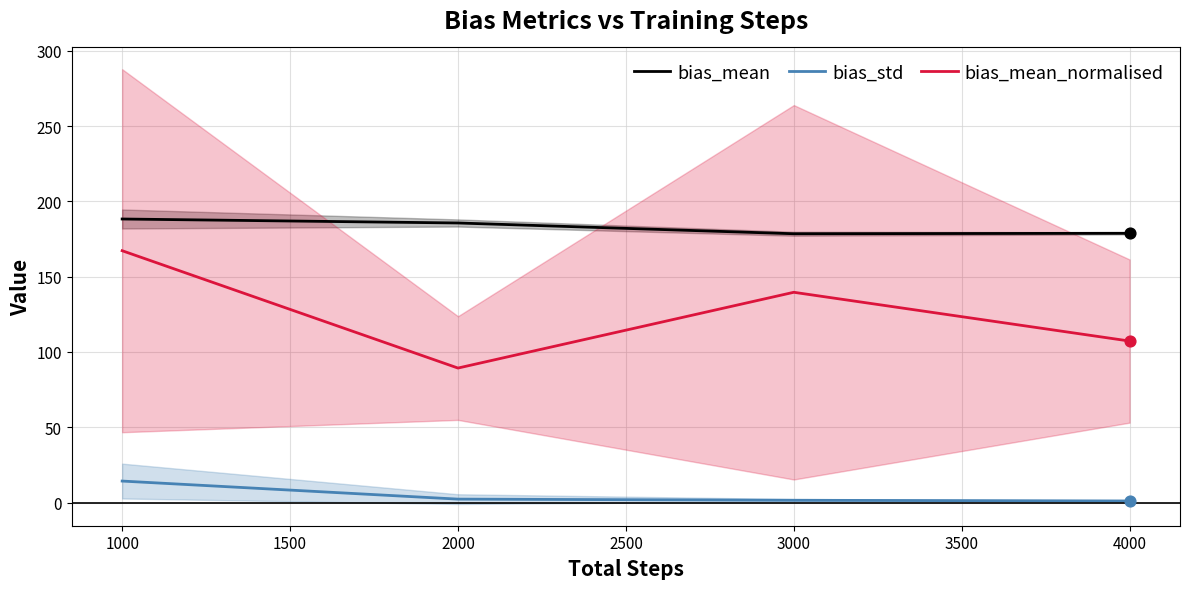

At how many categories does at least one series exceed 3?

4